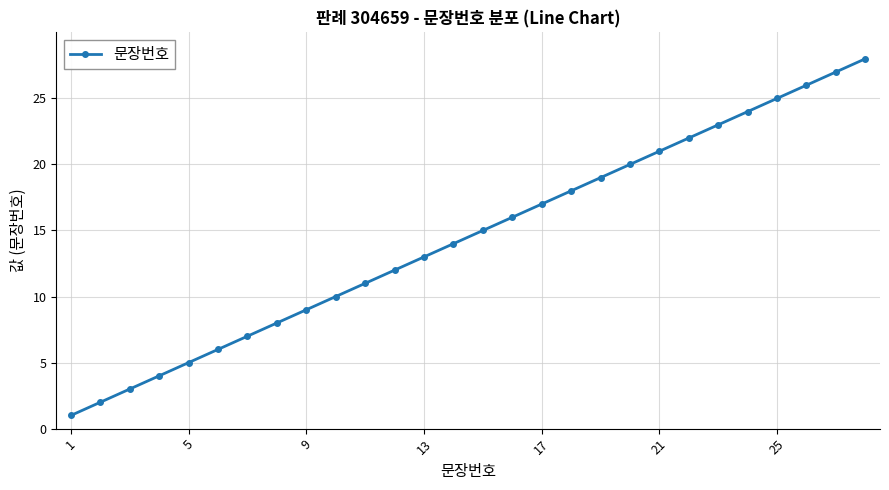

True or false: the data has more than 0 interior local peaks.

False